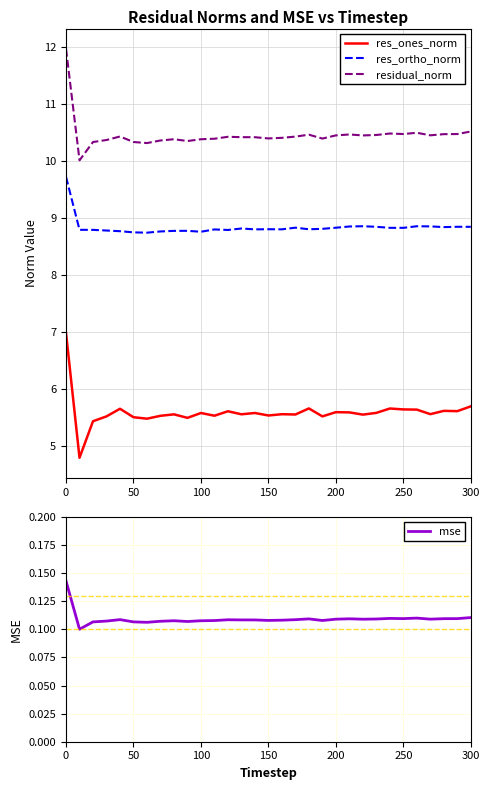

What is the lowest value of the res_ones_norm series?

4.8